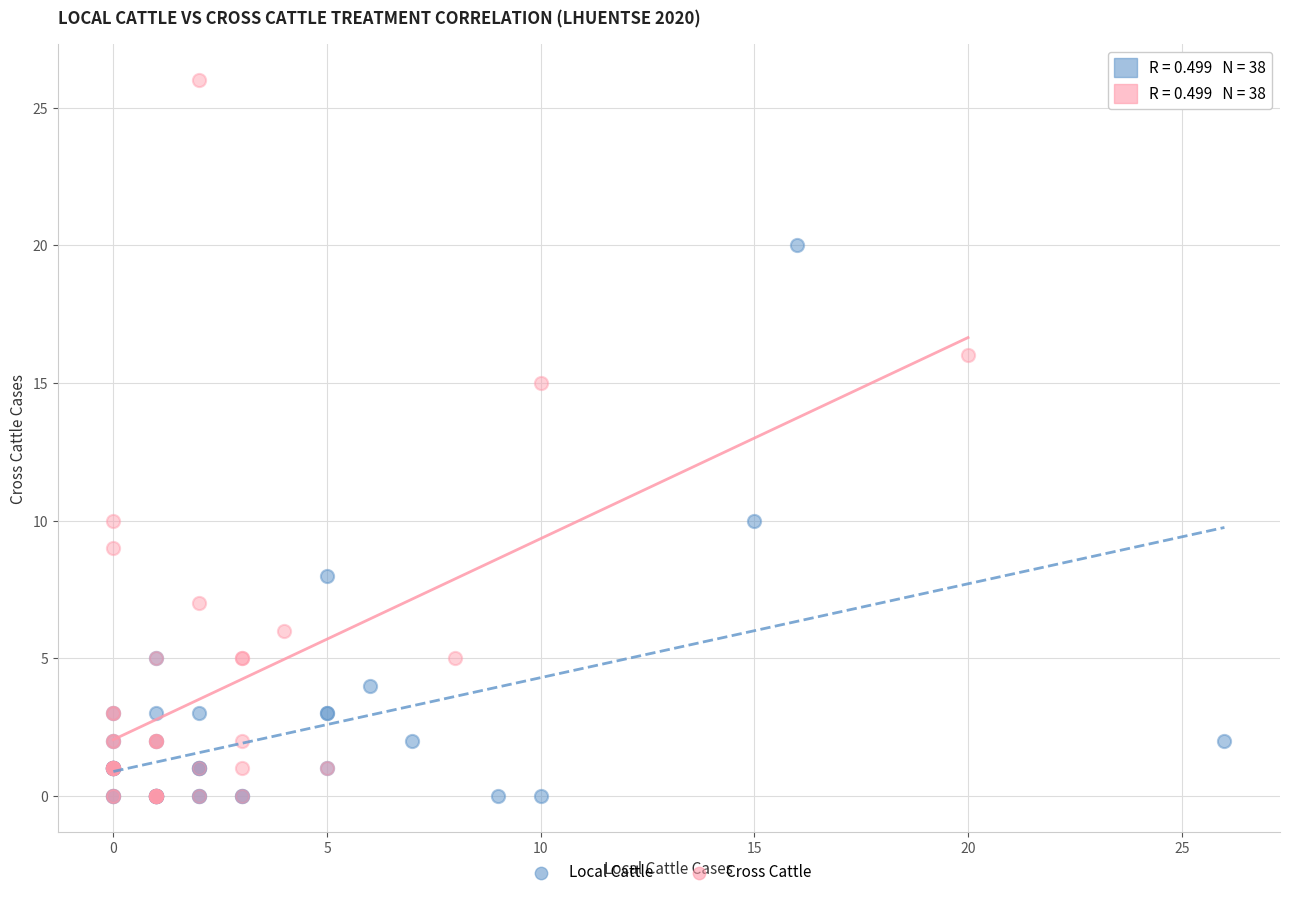

Which series contains the highest Y value?

Cross Cattle